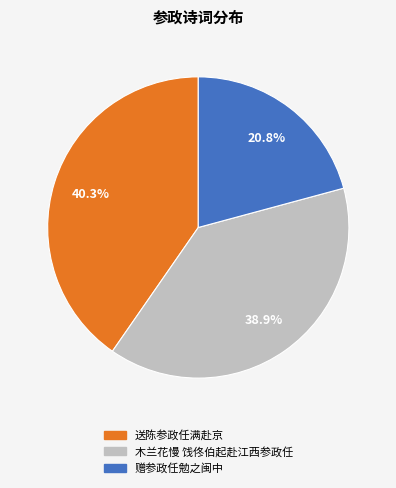

Combined, do 木兰花慢 饯佟伯起赴江西参政任 and 赠参政任勉之闽中 account for over 50%?

Yes